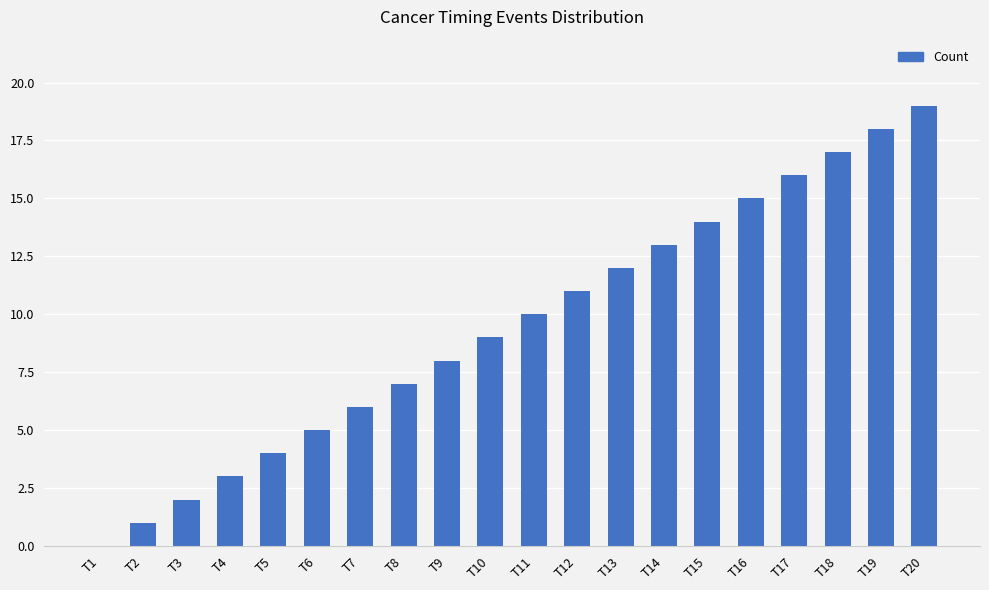

What is the sum of all values?

190